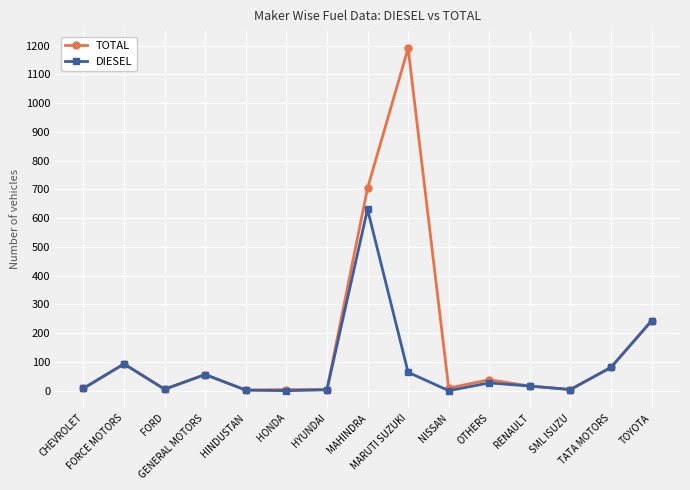

Which series has the largest total across all categories?

TOTAL